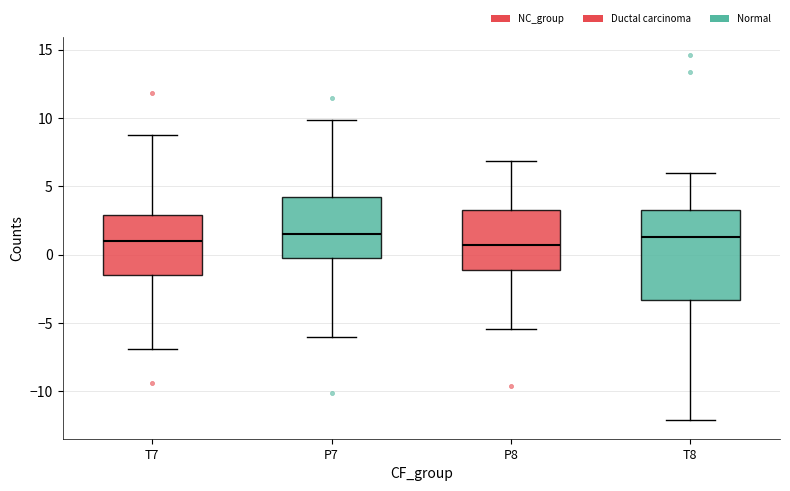

Which box is the tallest, from its lower edge to its upper edge?

T8